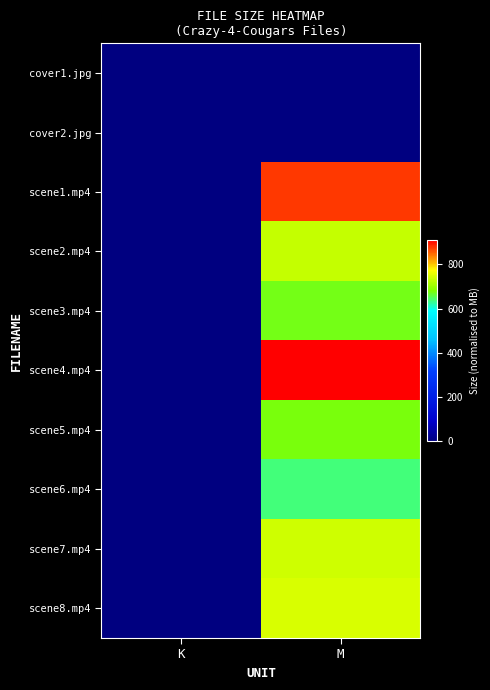

Reading left to right, what are all the values shown in this chart?

cover1.jpg: K=0.1	M=0.0
cover2.jpg: K=0.2	M=0.0
scene1.mp4: K=0.0	M=876.6
scene2.mp4: K=0.0	M=730.0
scene3.mp4: K=0.0	M=673.4
scene4.mp4: K=0.0	M=909.7
scene5.mp4: K=0.0	M=678.5
scene6.mp4: K=0.0	M=637.6
scene7.mp4: K=0.0	M=738.7
scene8.mp4: K=0.0	M=744.5